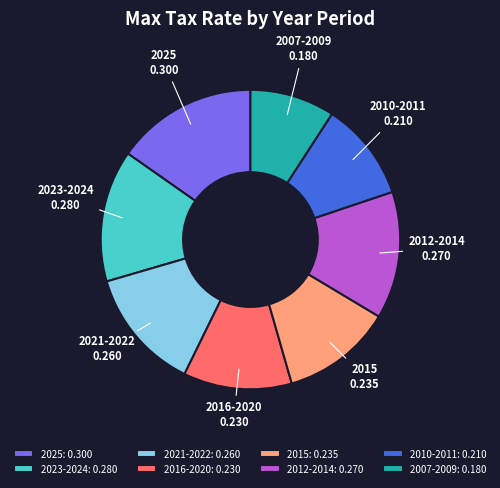

Does 2016-2020 account for over 50% of the chart?

No